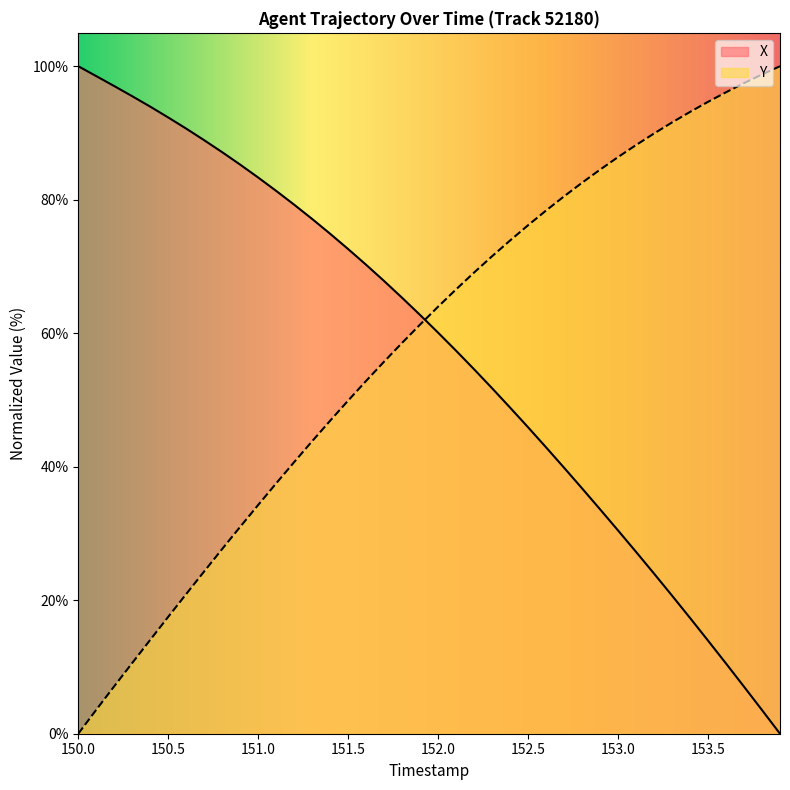

What is the average value of the X series?

57.3